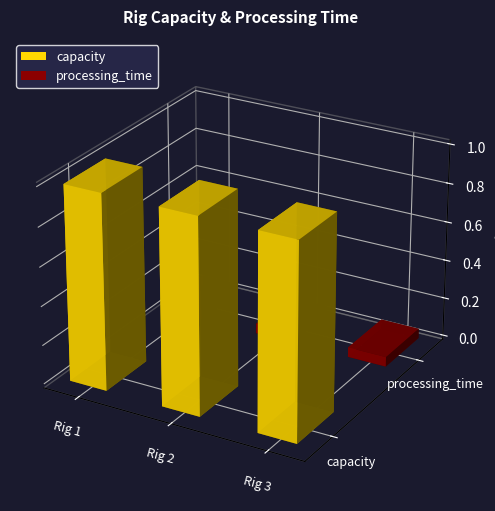

At which label does capacity reach its peak?

Rig 1